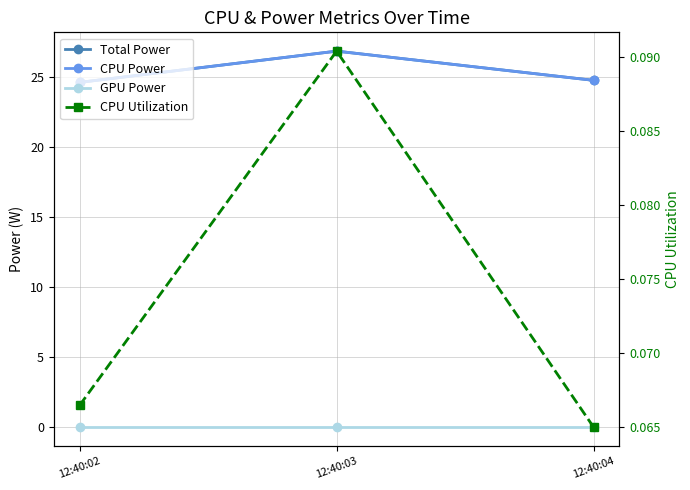

Rank the series by their maximum value, from highest to lowest.

Total Power, CPU Power, CPU Utilization, GPU Power